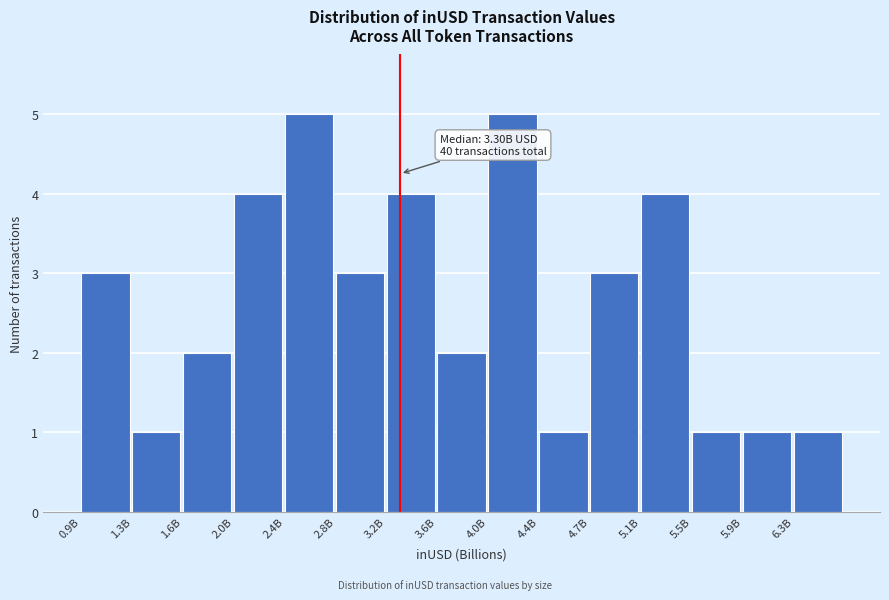

Reading left to right, extract all data points from this chart.

3	1	2	4	5	3	4	2	5	1	3	4	1	1	1